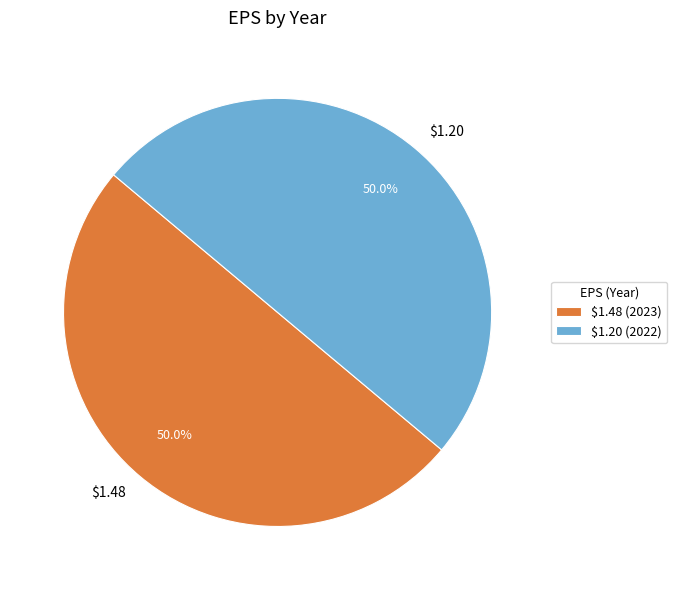

How much of the chart is everything except $1.20?

50.0%